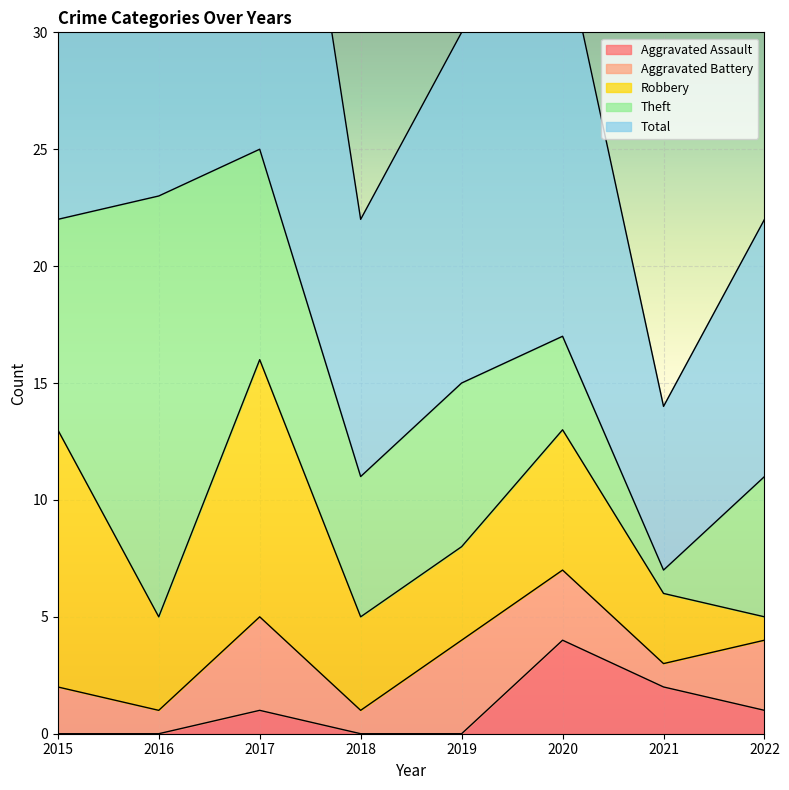

How many distinct data groups are displayed?

5